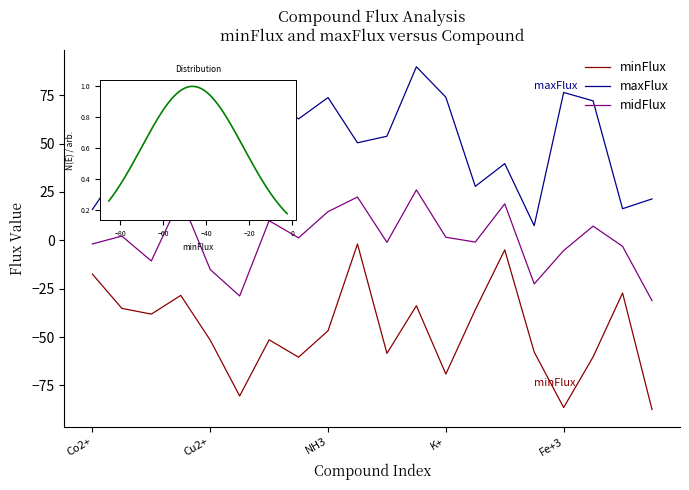

Where is midFlux nearest to the value -2?

Co2+